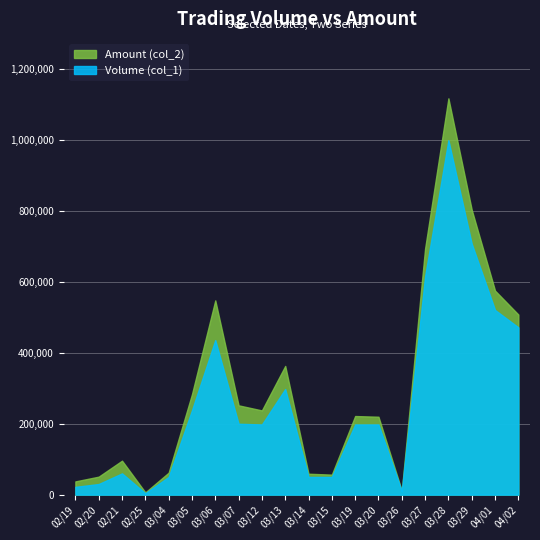

At how many categories does at least one series exceed 259926?

8